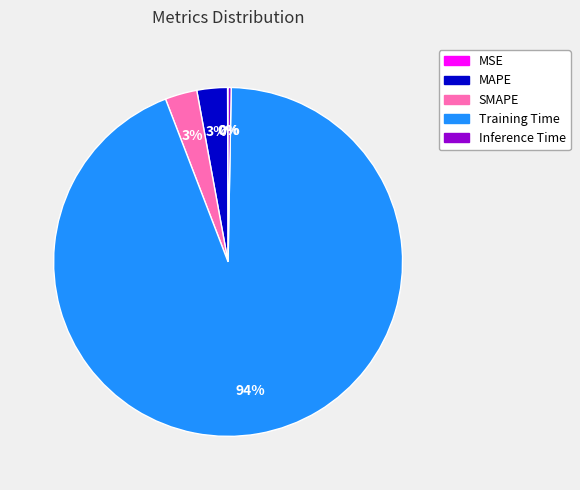

To the nearest percent, what is the difference between the largest and smallest slice percentages?

94%